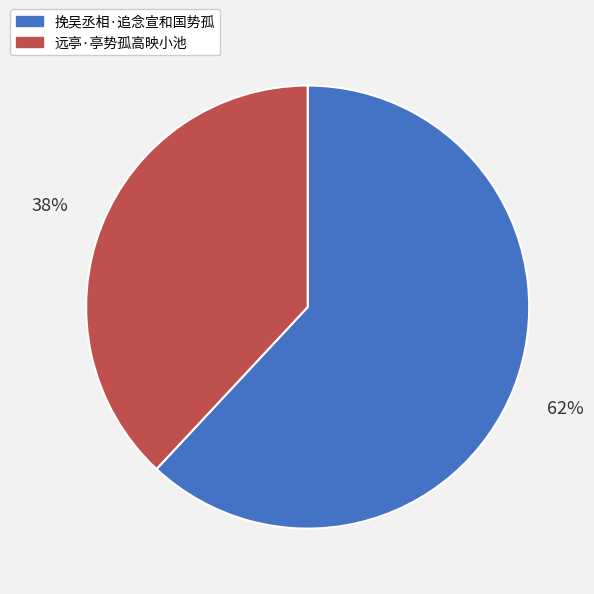

Do 挽吴丞相·追念宣和国势孤 and 远亭·亭势孤高映小池 together represent more than half of the pie?

Yes